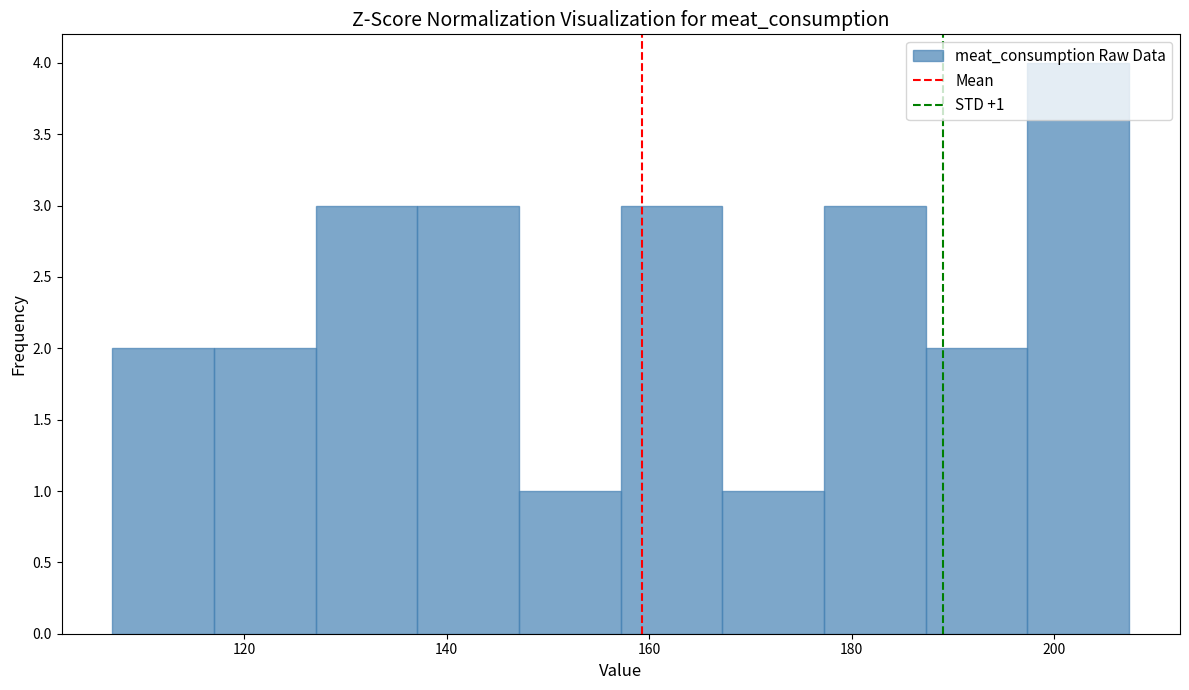

Which range on the x-axis has the tallest bar?

198 to 208